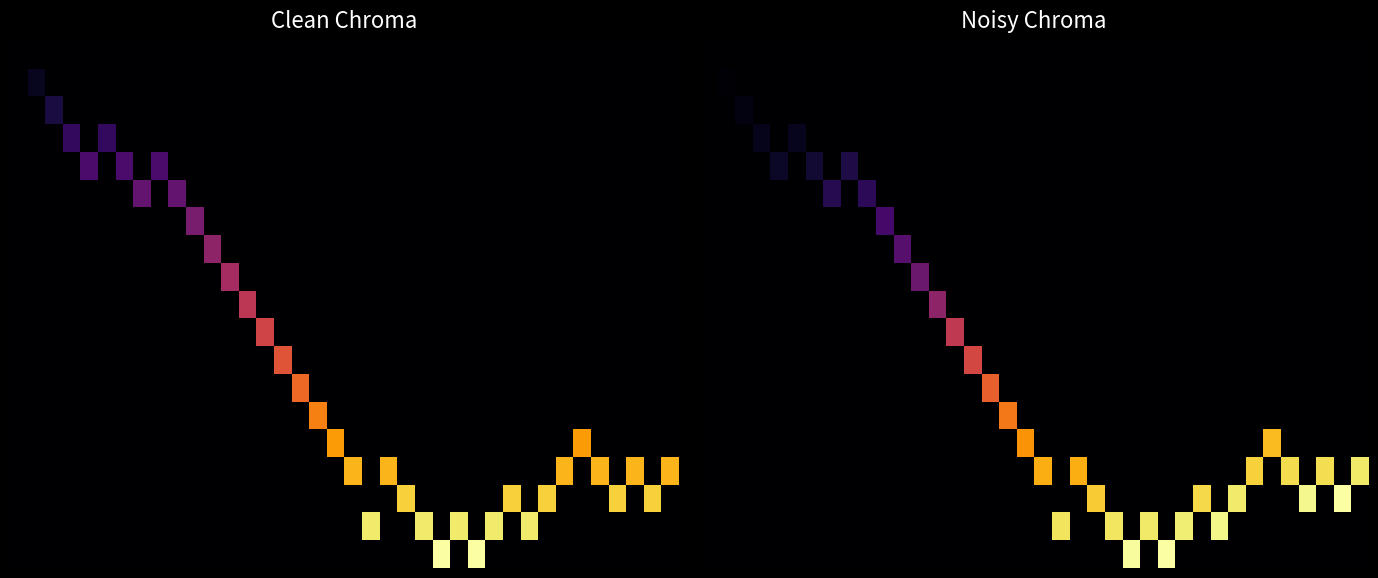

The row_0 series shows 0.0 at 24. True or false?

True